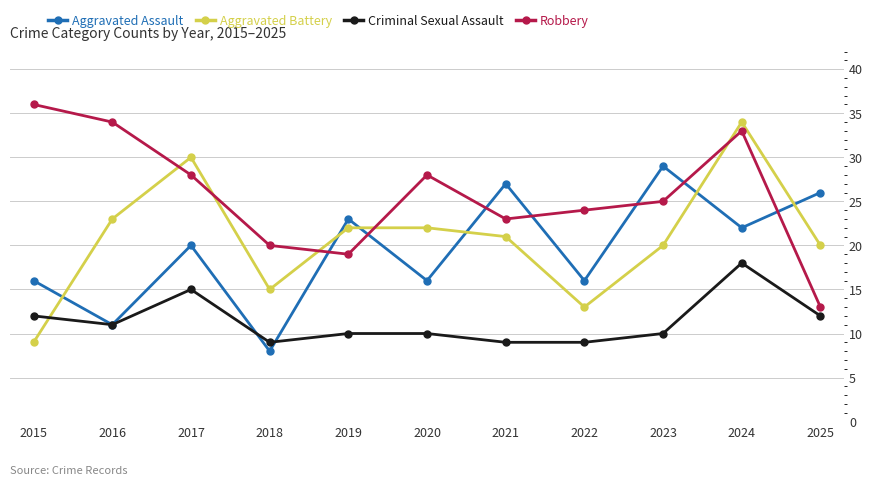

What is the difference between the second highest and second lowest values in the Robbery series?

15